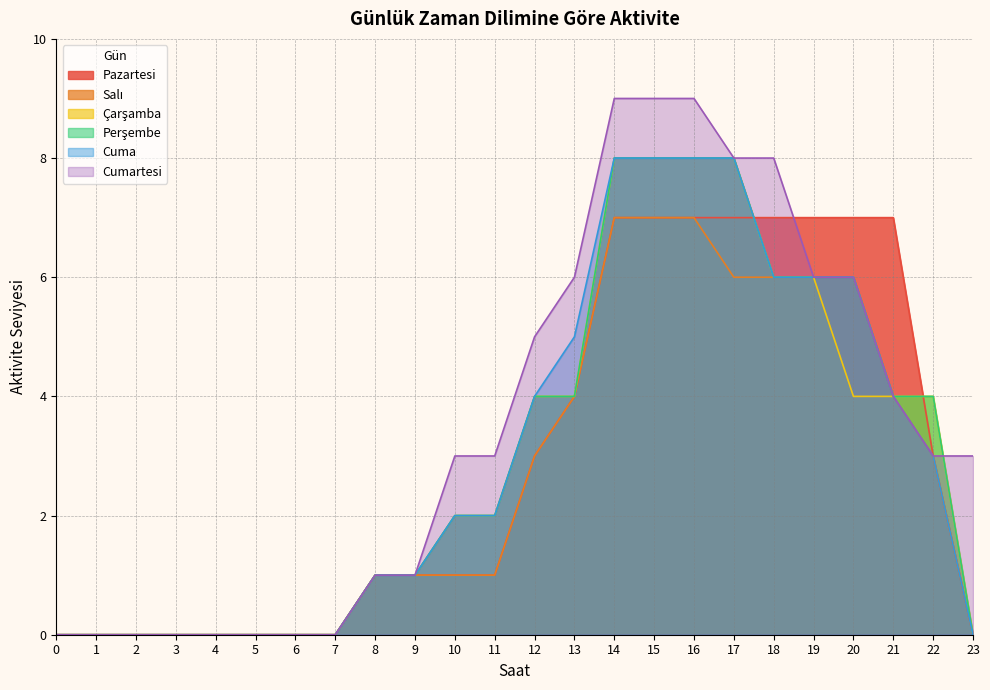

At which label is Cumartesi closest to 4?

21